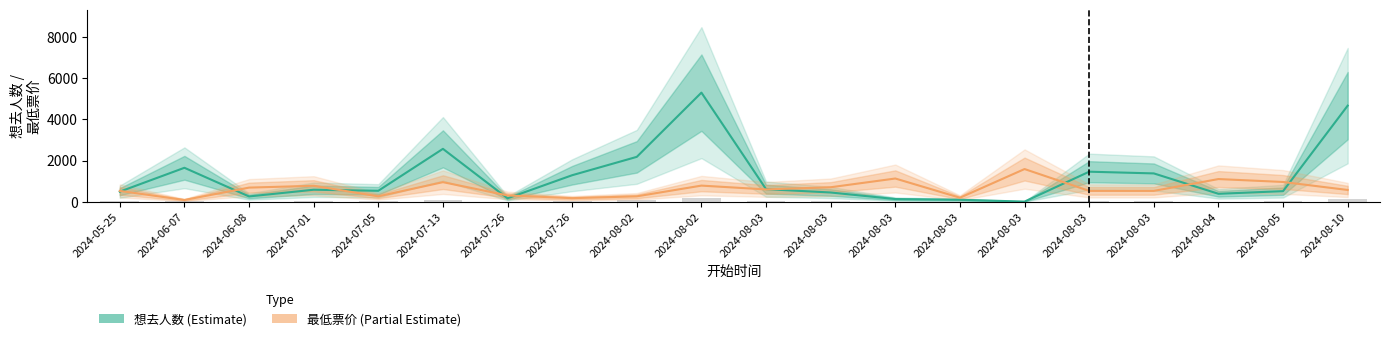

Which series has the largest range (max minus min)?

想去人数